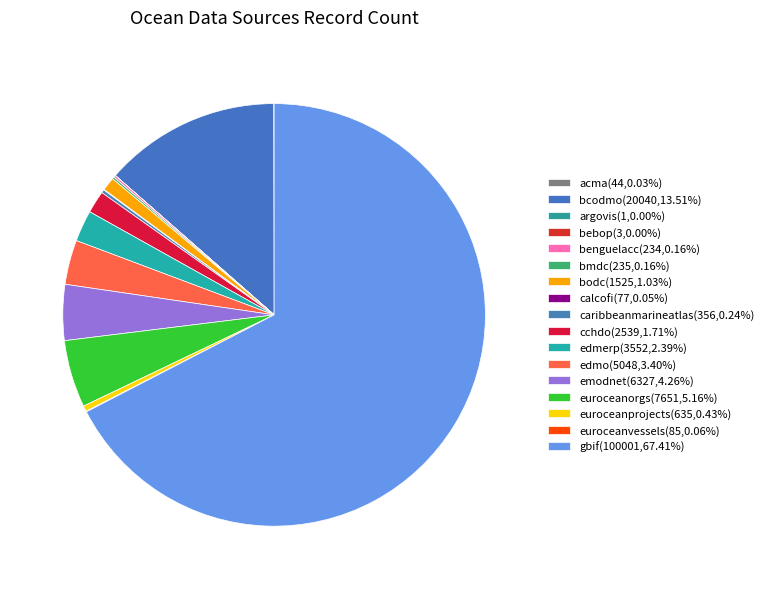

How many slices are in this pie chart?

17